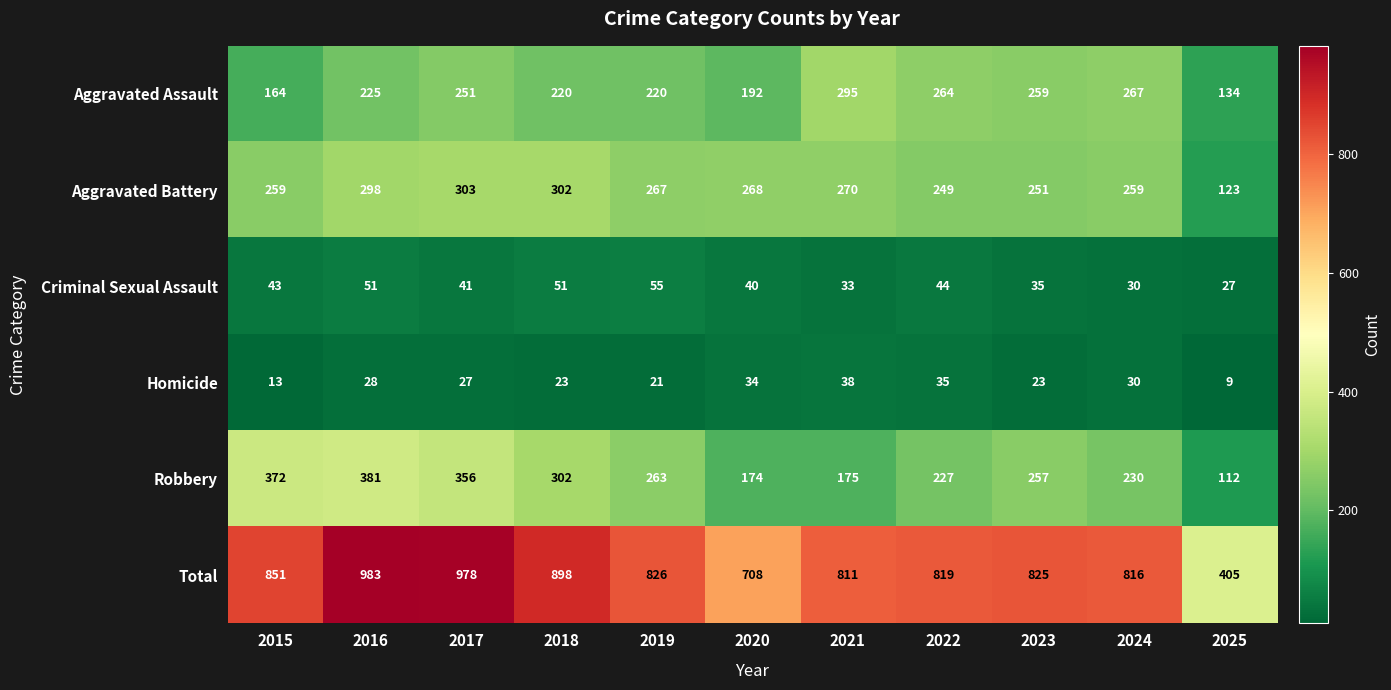

At which category is the sum across all series the highest?

2016